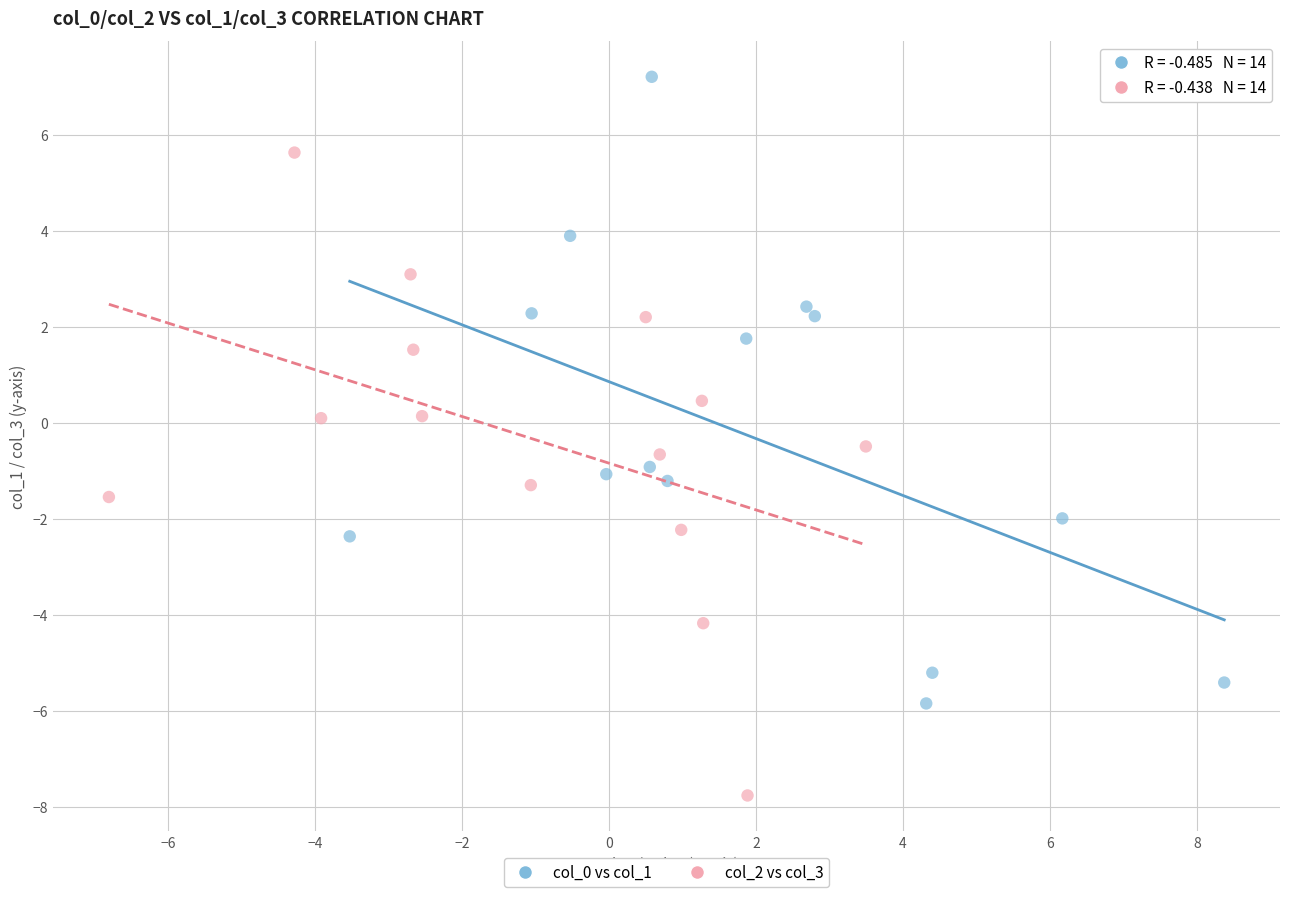

Which series contains the lowest Y value?

col_2 vs col_3